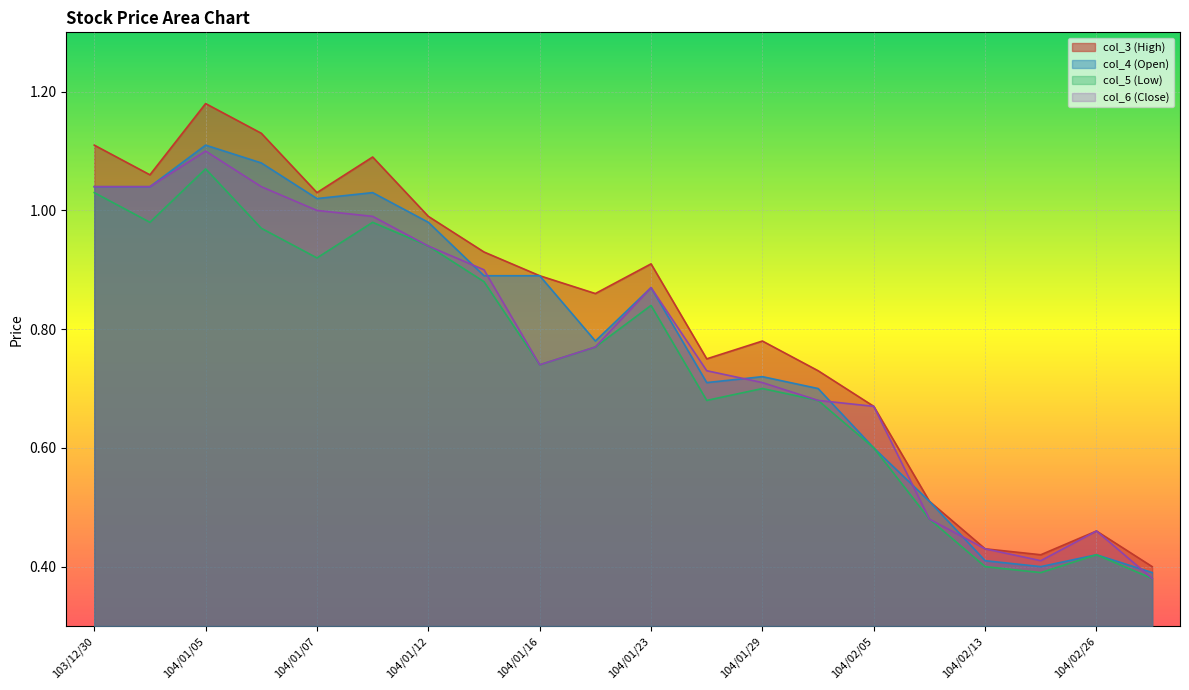

How many distinct data groups are displayed?

4